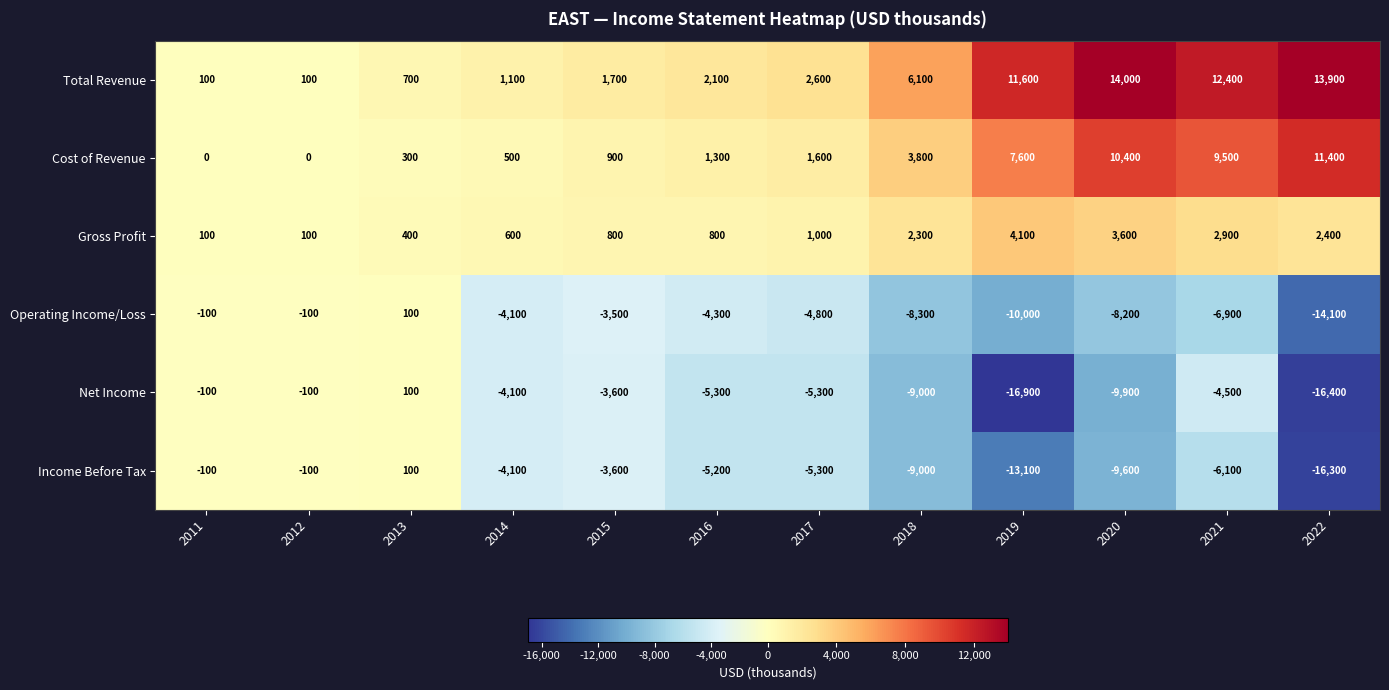

True or false: Cost of Revenue has a value of 458 at 2013.

False